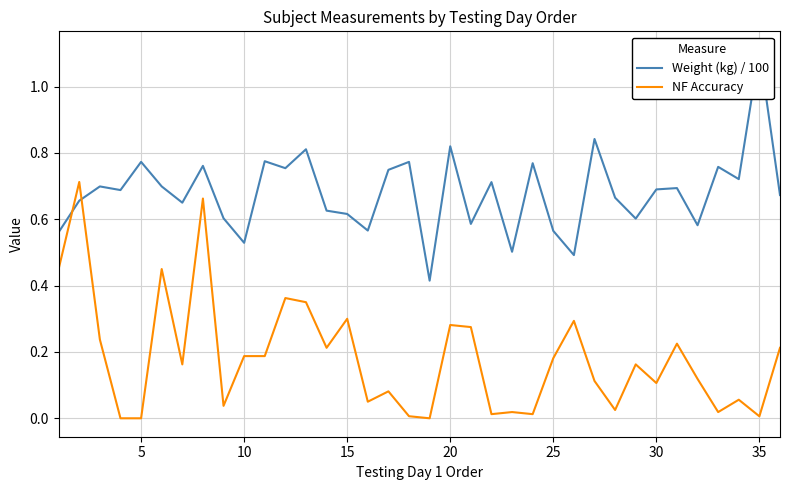

What is the maximum value for Weight (kg) / 100?

1.1